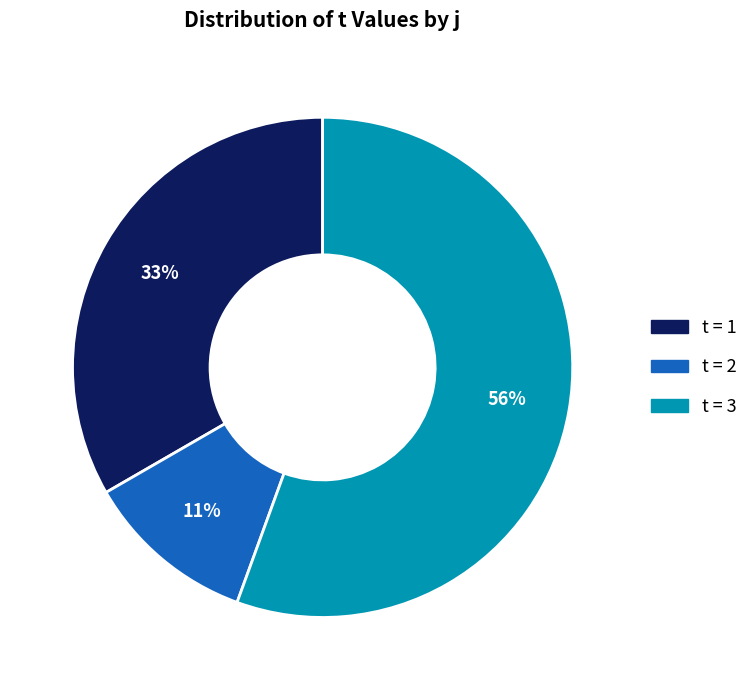

Does any single category account for the majority?

Yes